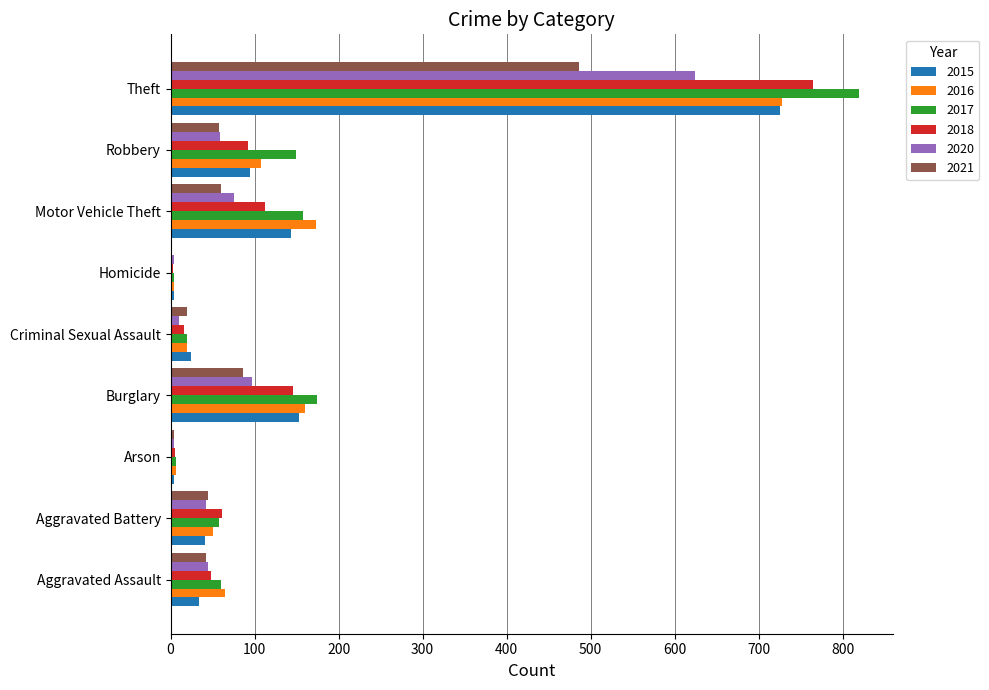

At which category does the chart reach its peak across all series?

Theft